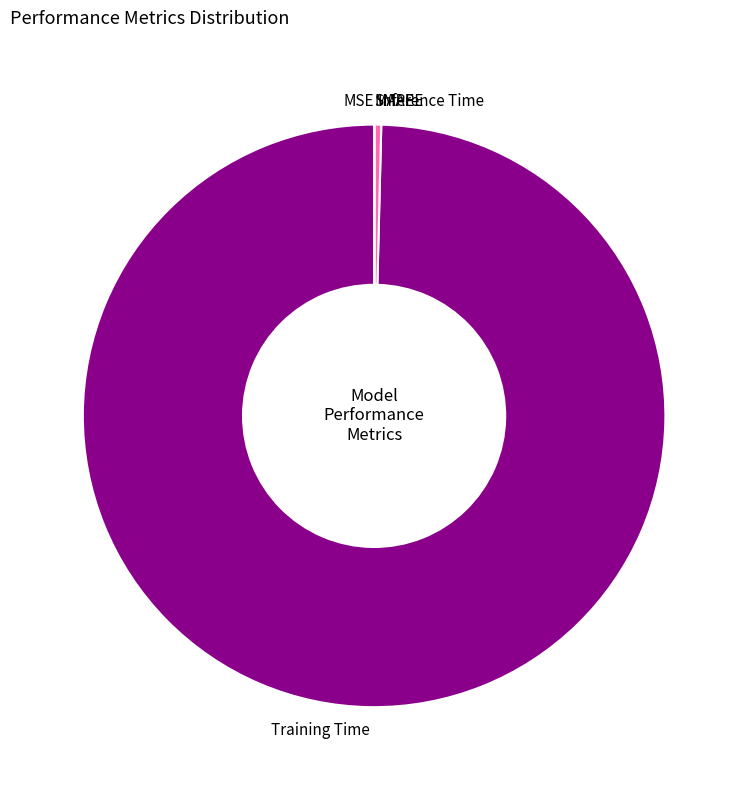

True or false: Inference Time accounts for 0% of the total.

True